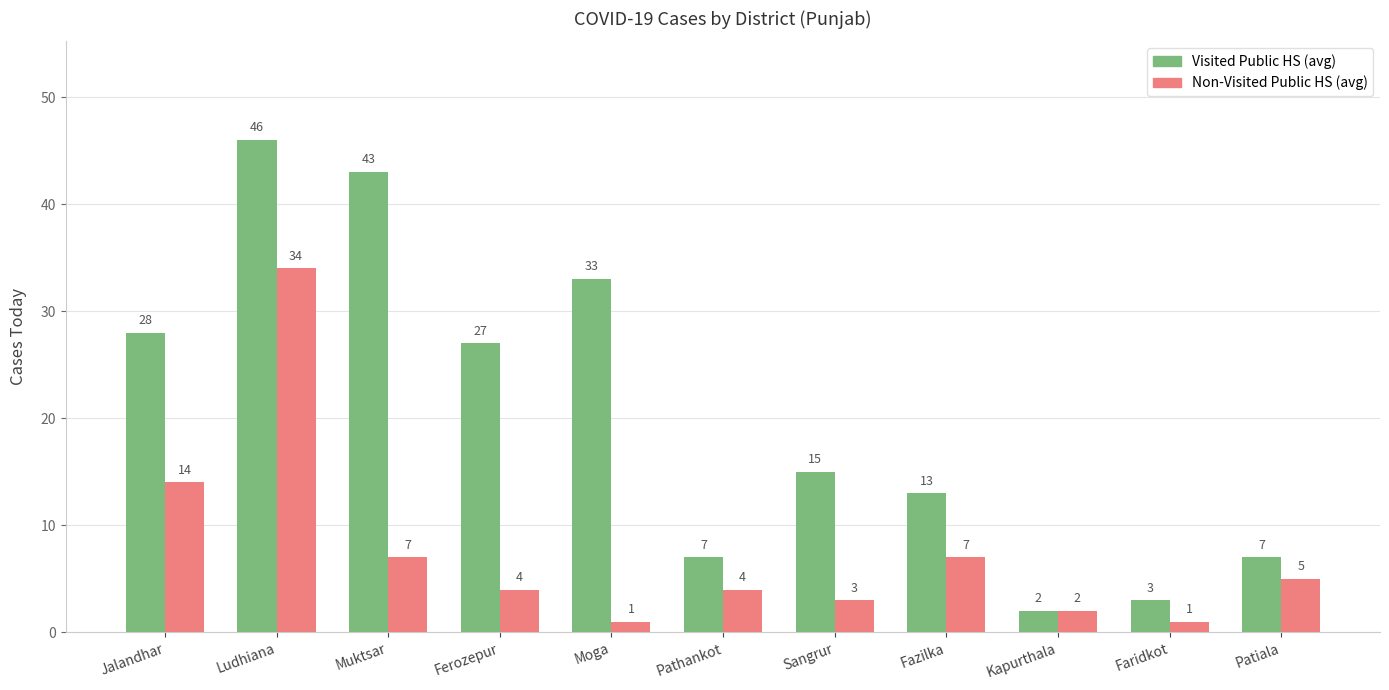

How many groups of bars are there?

11